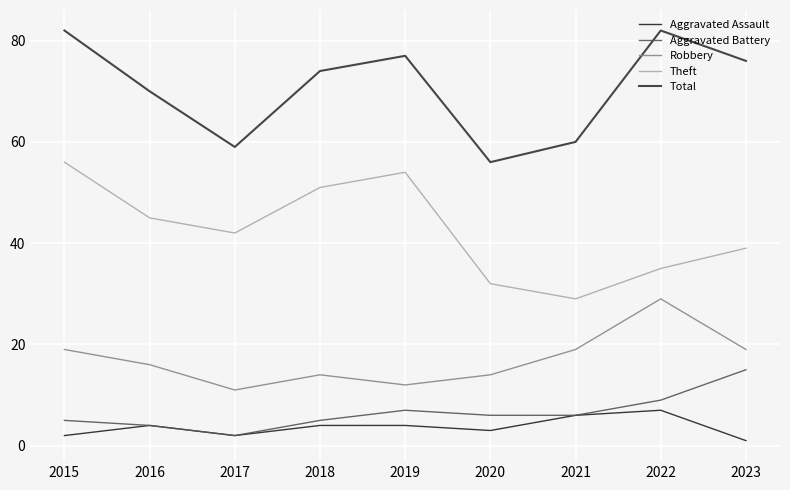

The value of Aggravated Assault at 2022 is 2. True or false?

False